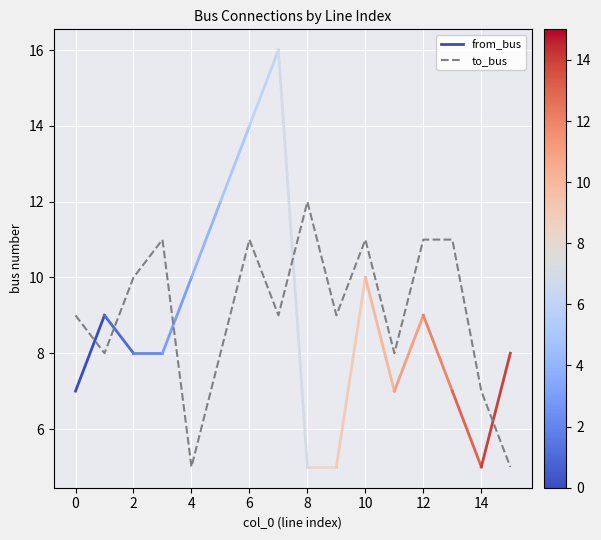

At which label does to_bus reach its peak?

8